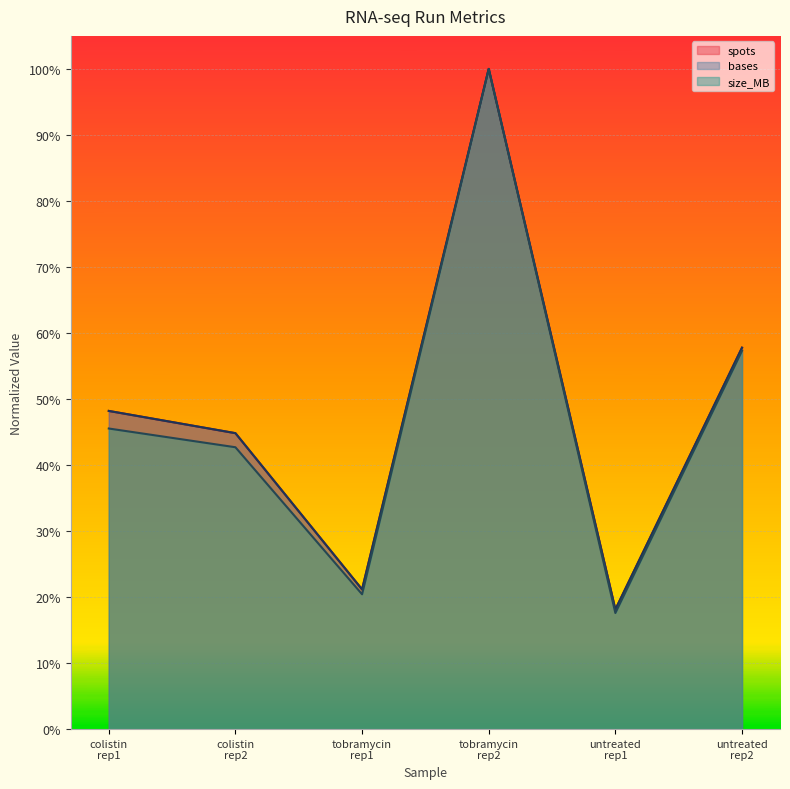

What position from the right is tobramycin rep1?

4